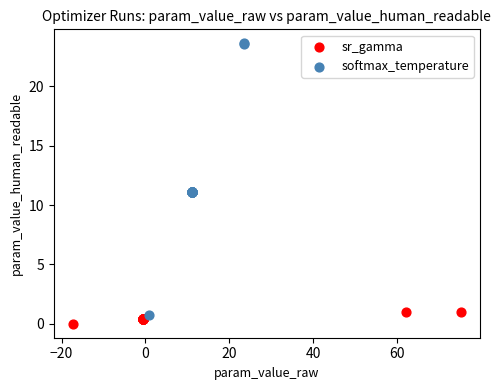

Which series reaches the maximum Y coordinate?

softmax_temperature